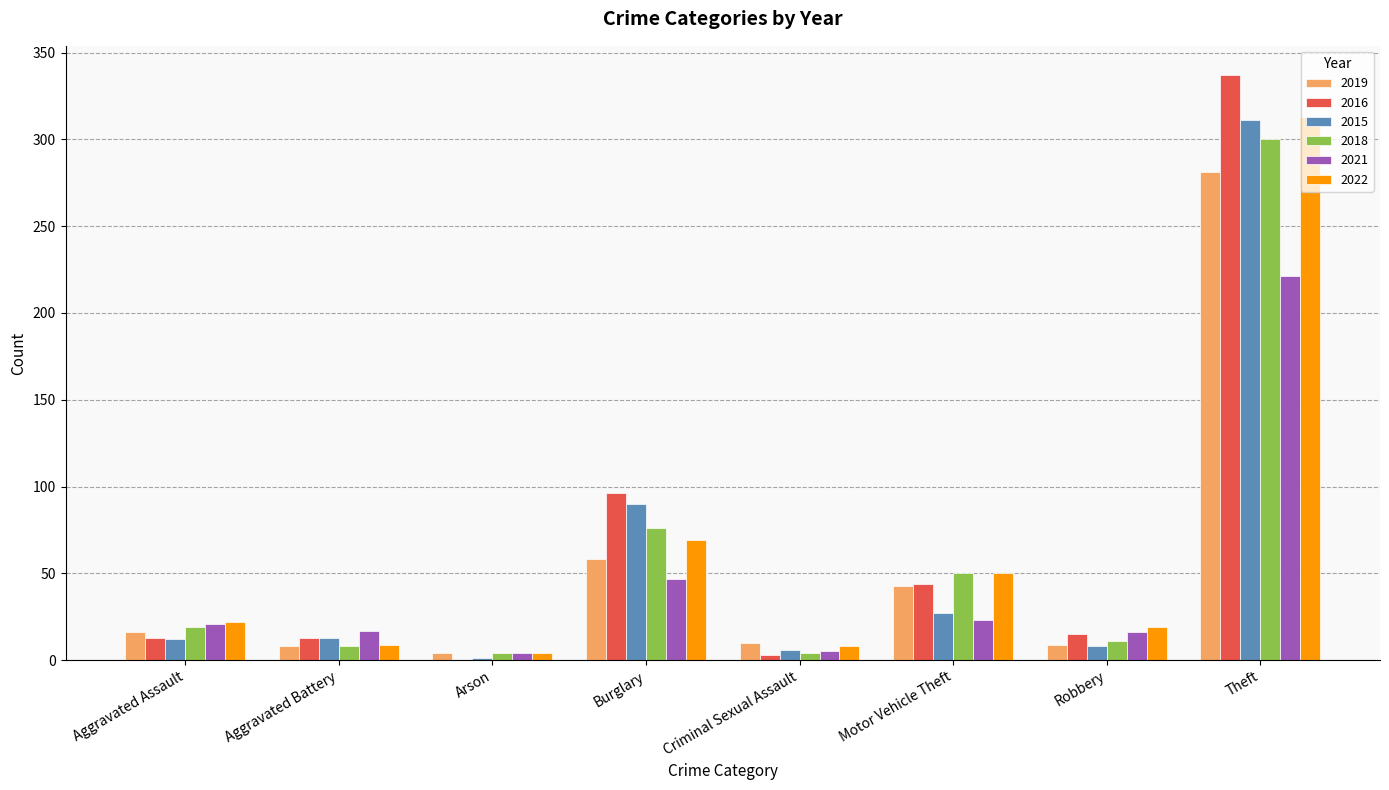

True or false: 2016 has a value of 13 at Aggravated Assault.

True